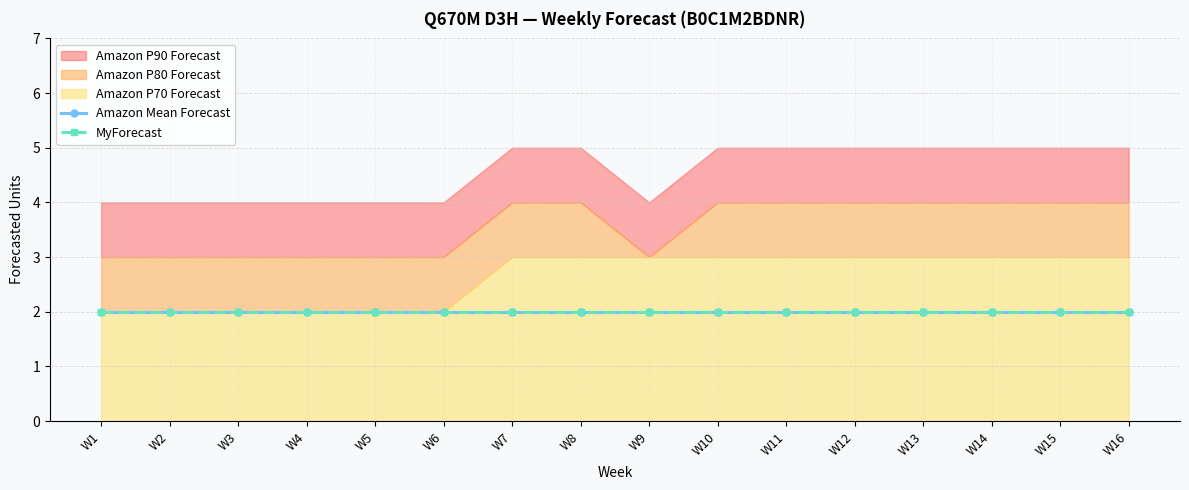

How many data points in Amazon P80 Forecast are less than 4?

7